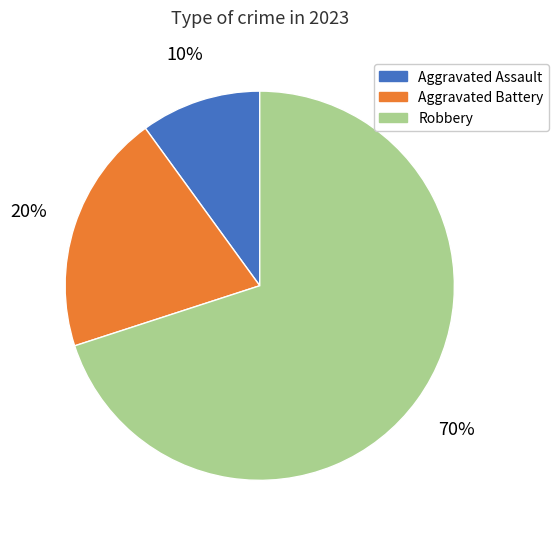

Which has a higher value, Robbery or Aggravated Assault?

Robbery